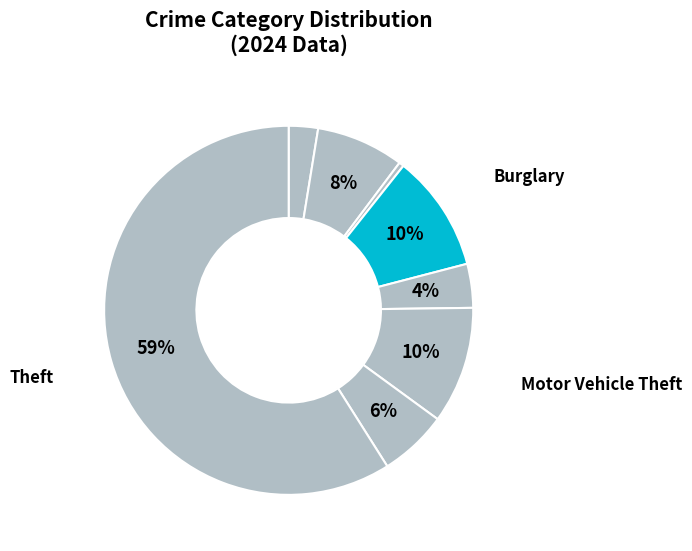

Does any single category account for the majority?

Yes